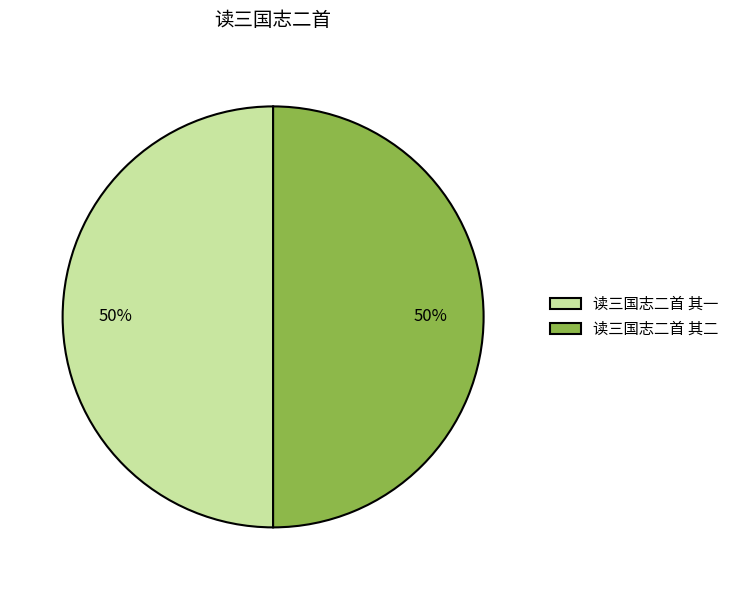

Approximately how many times larger is the value at 读三国志二首 其二 compared to 读三国志二首 其一?

1.0